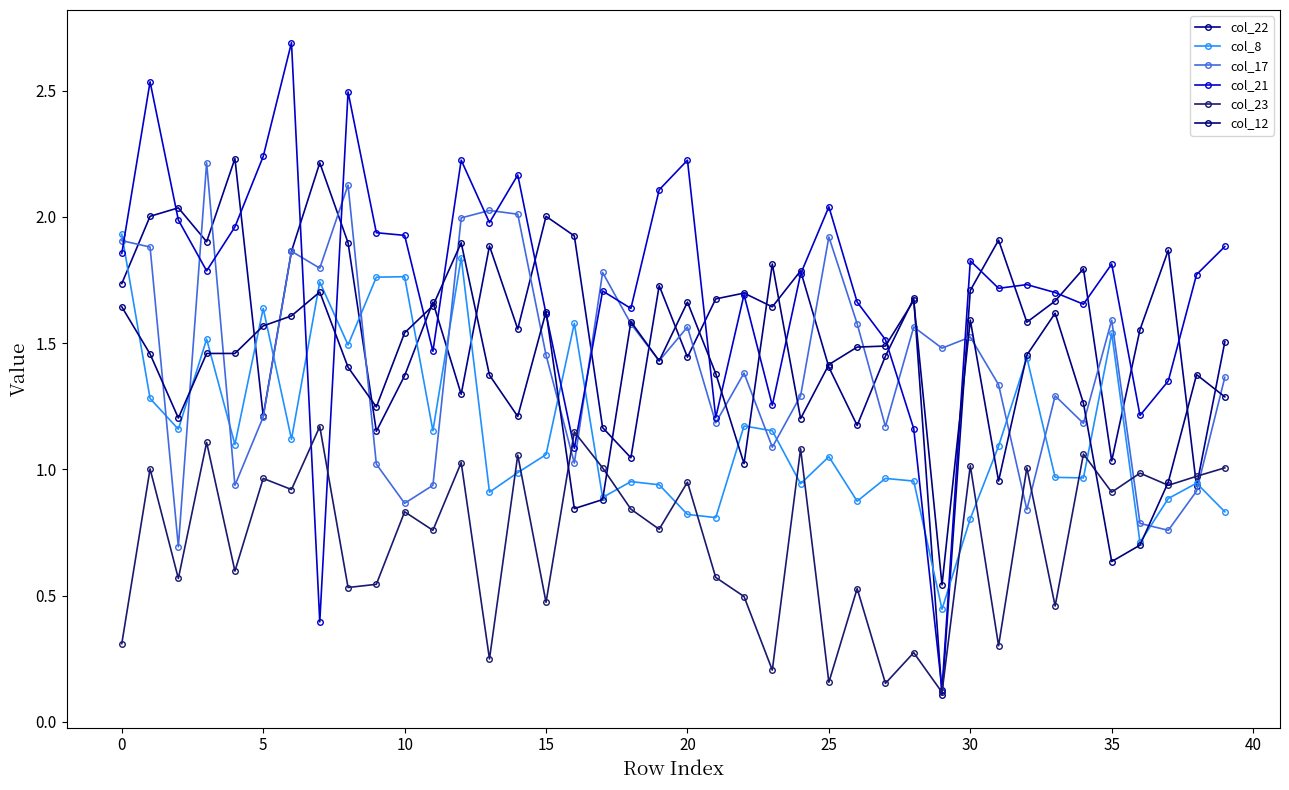

What is the label of the 22nd point from the left?

21